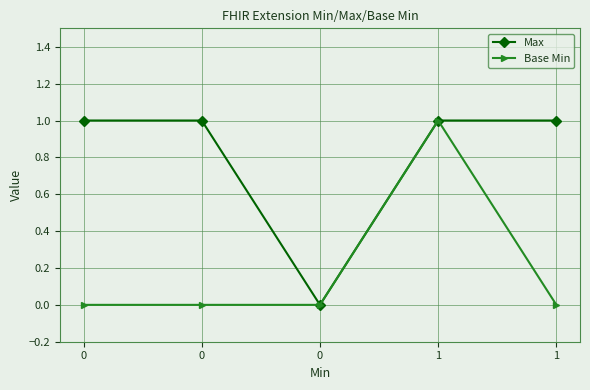

True or false: Base Min and Max intersect in this chart.

False